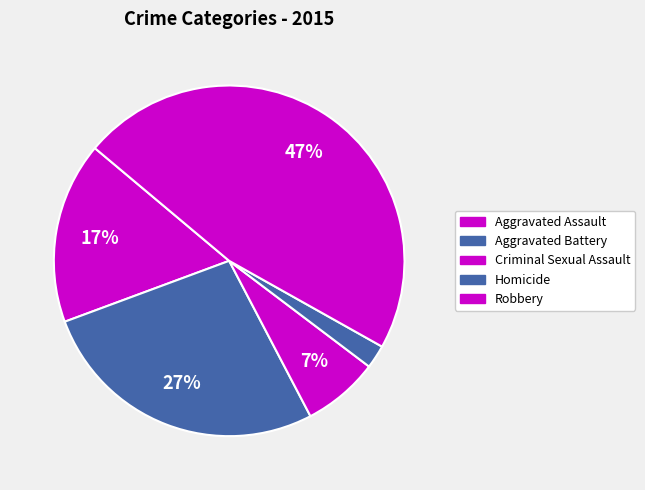

Between Aggravated Battery and Aggravated Assault, which is larger?

Aggravated Battery